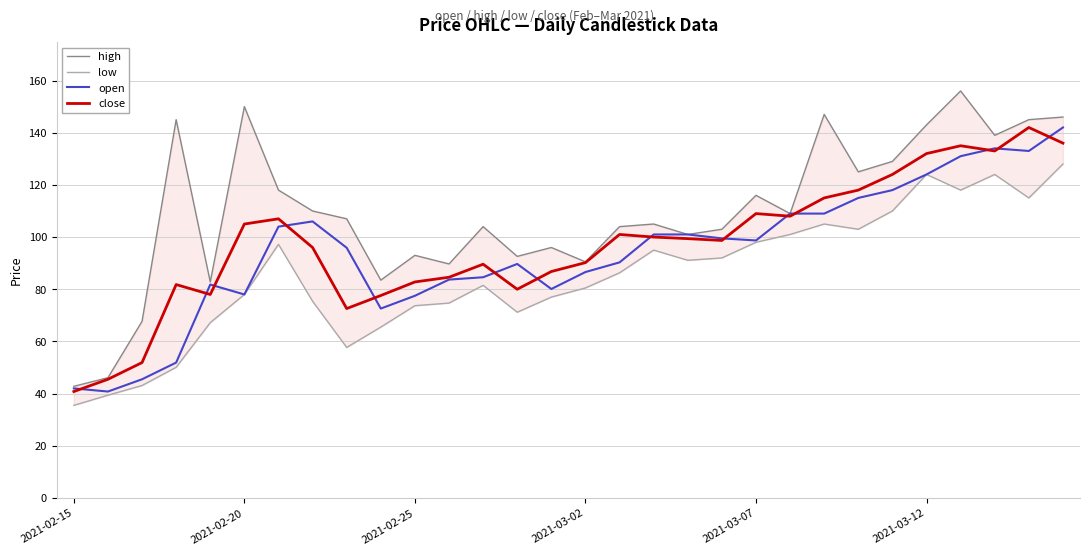

Which label corresponds to the smallest value in the chart?

2021-02-15